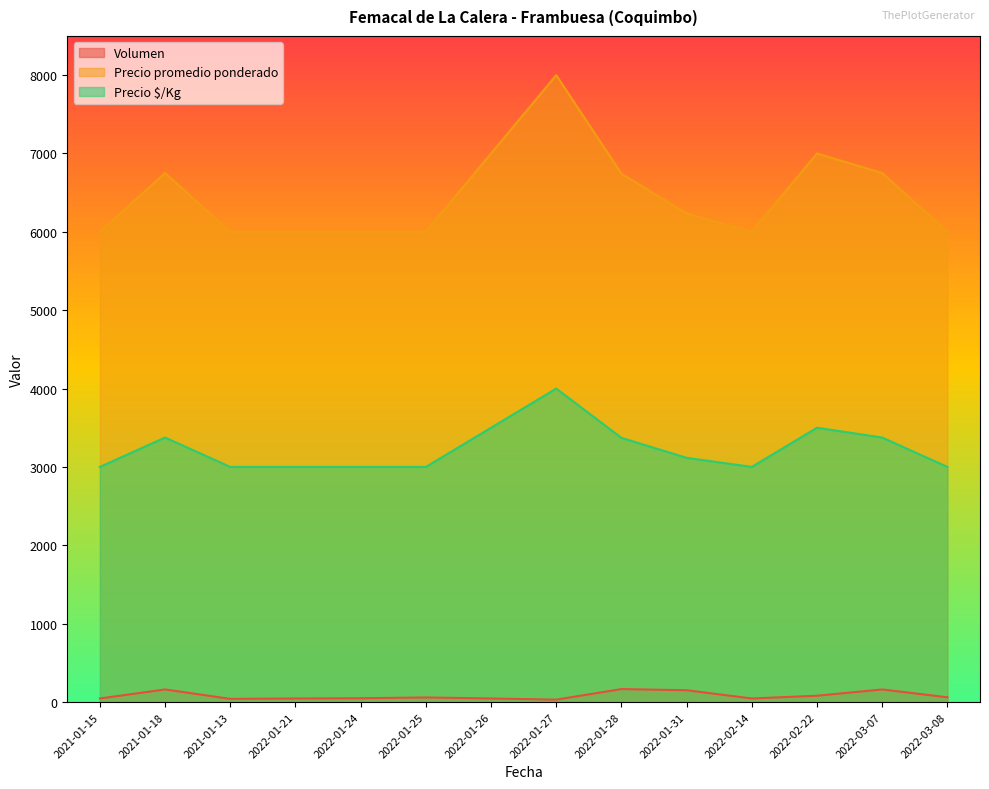

How many lines are shown in the chart?

3